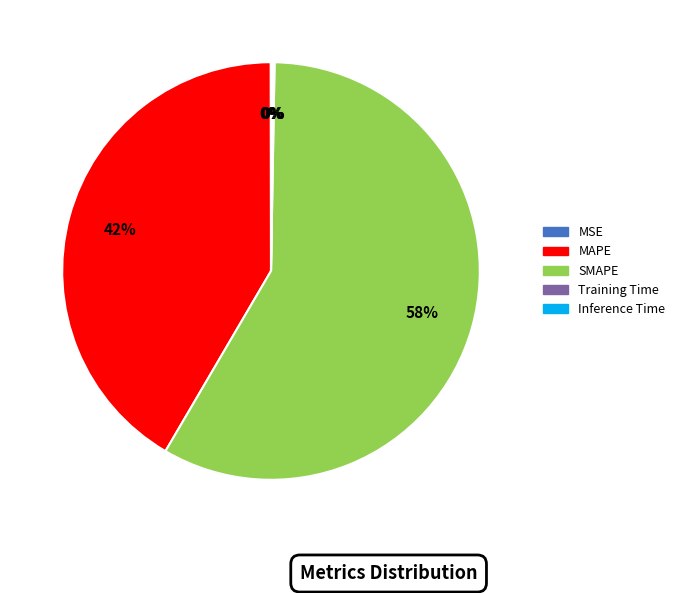

To the nearest percent, what percentage of the pie is SMAPE?

58%